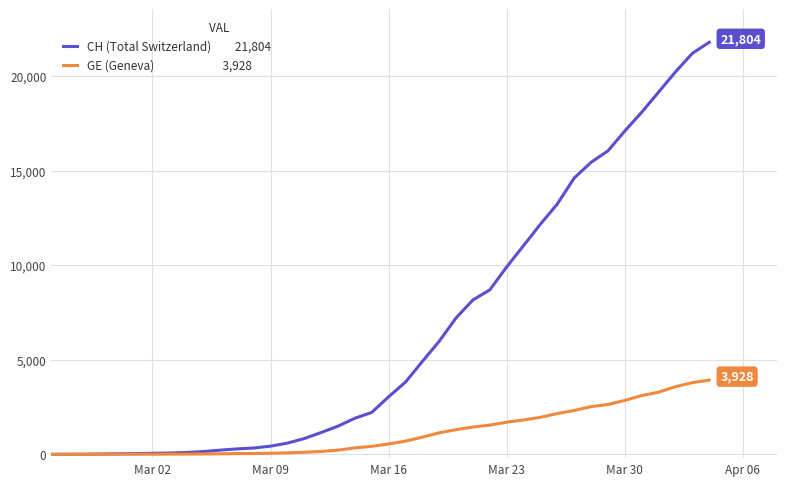

What is the maximum value shown in the chart?

21804